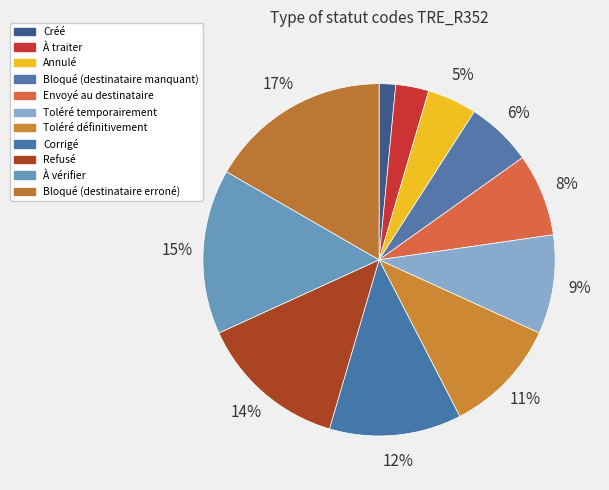

Do À traiter and Envoyé au destinataire together represent more than half of the pie?

No